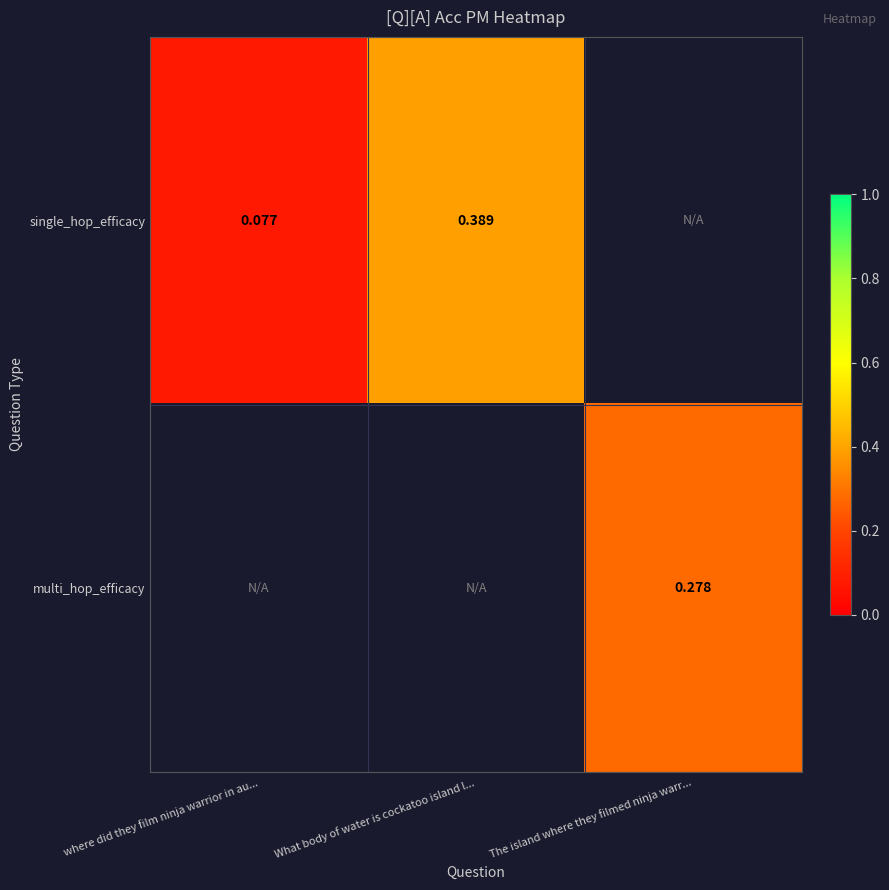

Is the value of multi_hop_efficacy at The island where they filmed ninja warr... greater than the value of single_hop_efficacy at where did they film ninja warrior in au...?

Yes